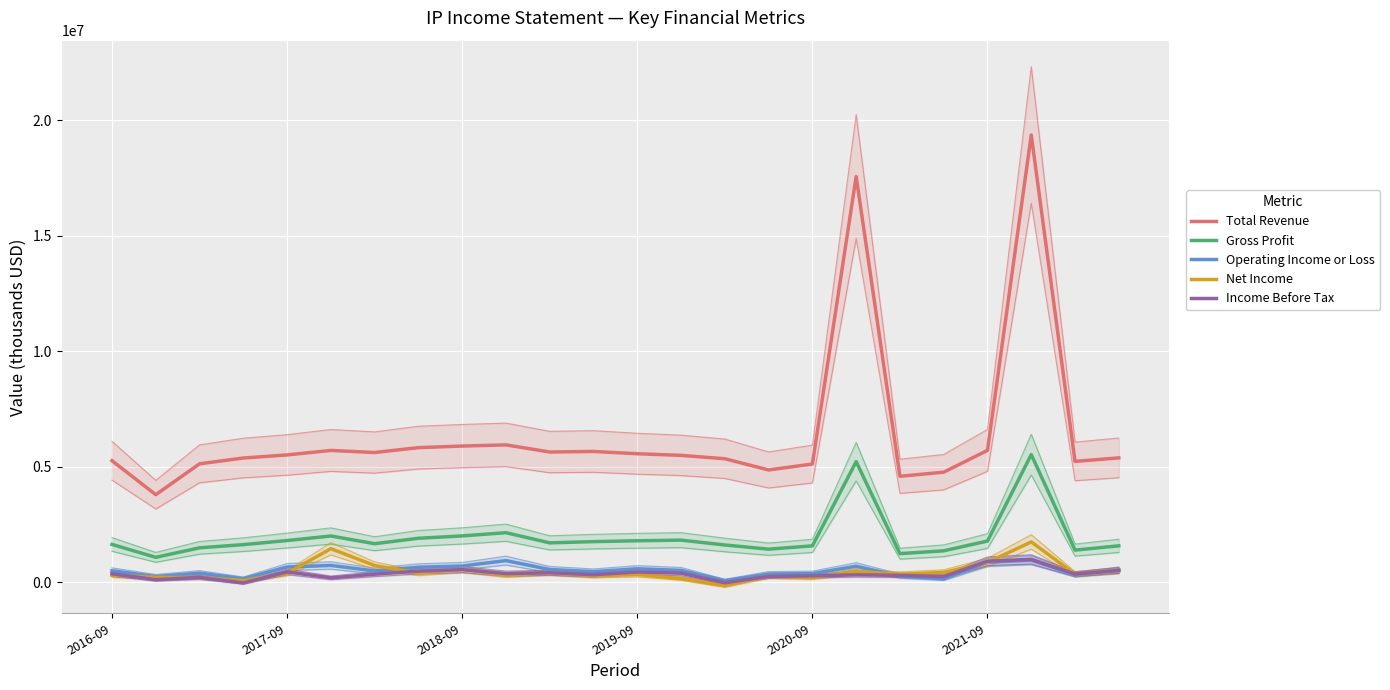

At which label is Total Revenue closest to 11580000?

9